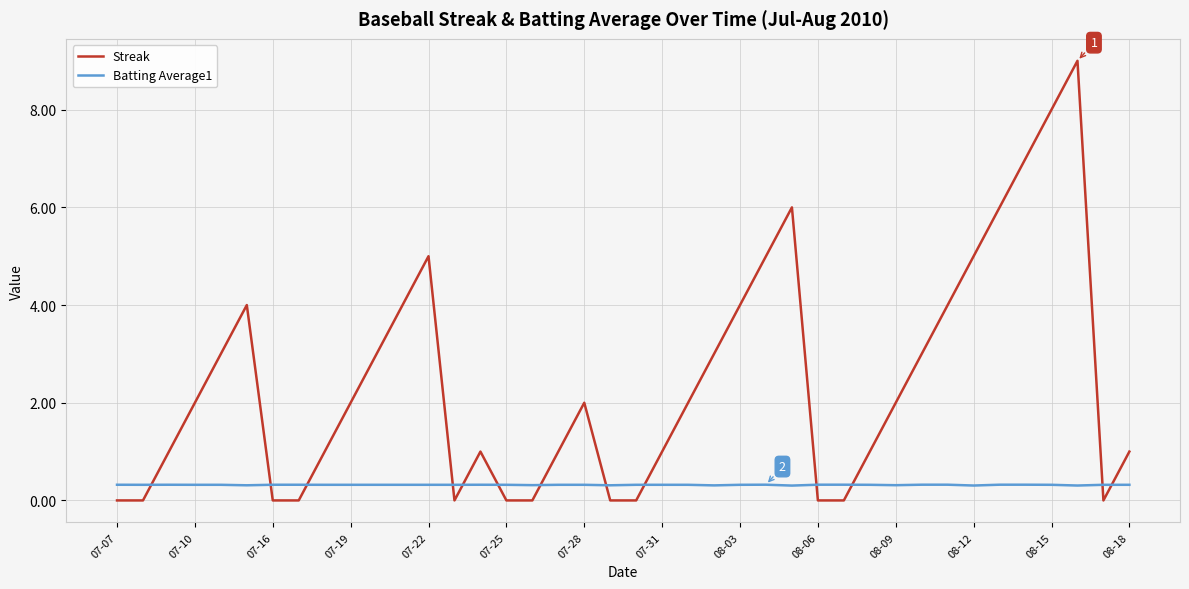

List the series in order of their peak value, highest first.

Streak, Batting Average1